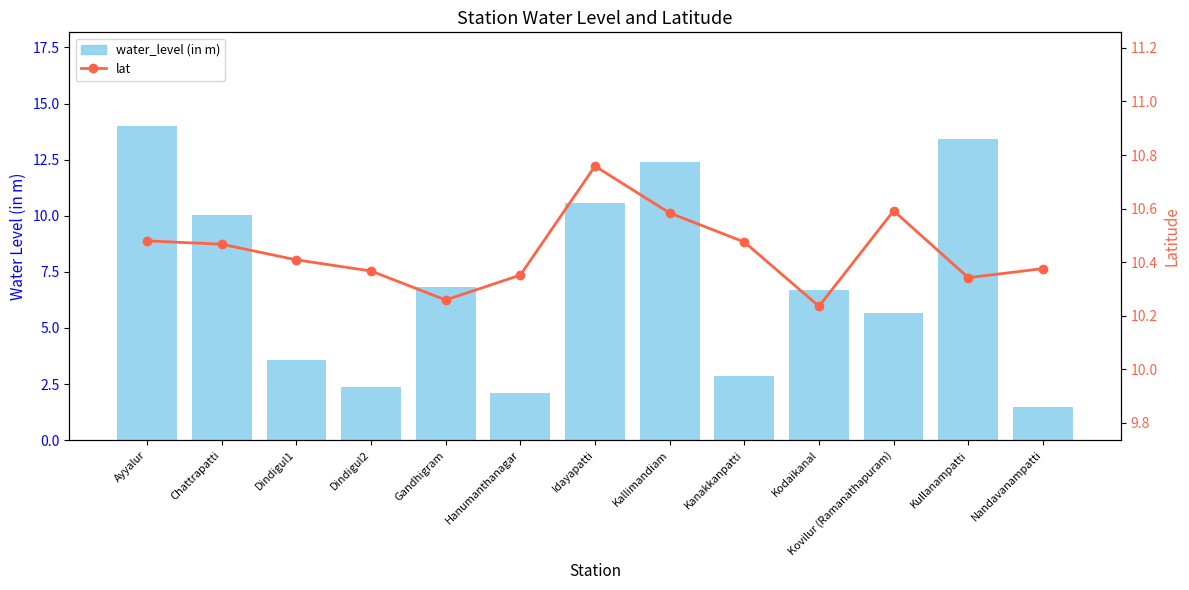

Reading left to right, list all the values displayed in this chart.

water_level (in m): 14.0	10.1	3.6	2.4	6.8	2.1	10.6	12.4	2.9	6.7	5.7	13.4	1.5
lat: 10.5	10.5	10.4	10.4	10.3	10.4	10.8	10.6	10.5	10.2	10.6	10.3	10.4